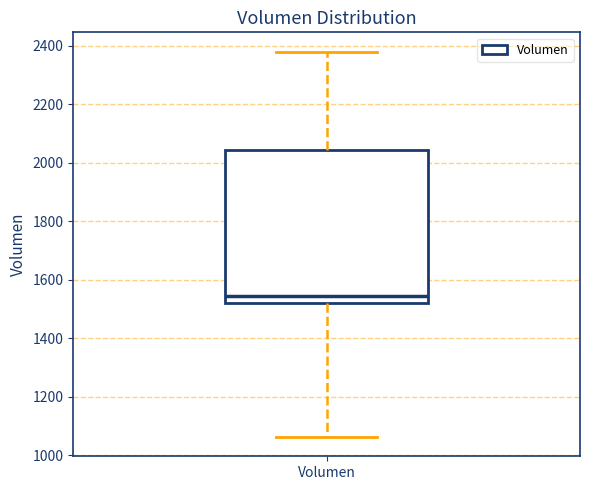

Read this box plot against the y-axis: the position of the median line, the range covered by the box, and the ends of both whiskers. The values are not printed on the chart, so give them approximately, as read against the axis.

median 1540, box 1520 to 2040, whiskers 1060 to 2380